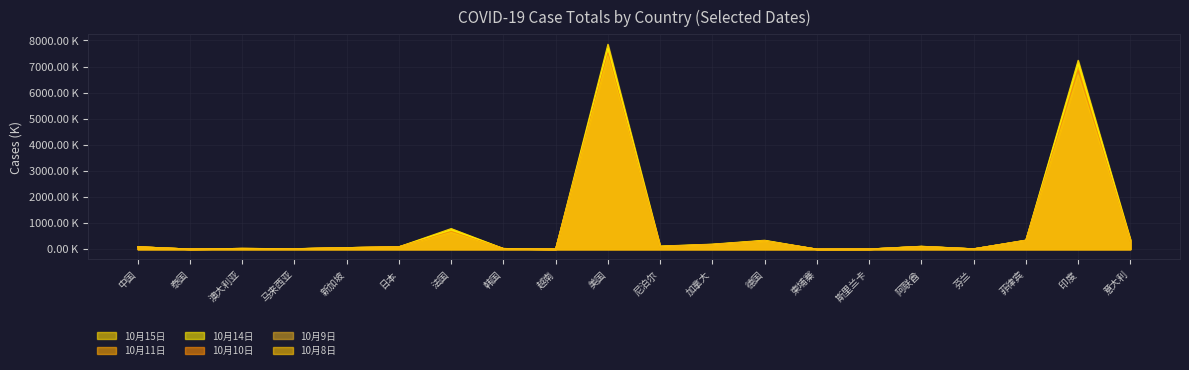

True or false: 10月8日 has a value of 326.8 at 菲律宾.

True